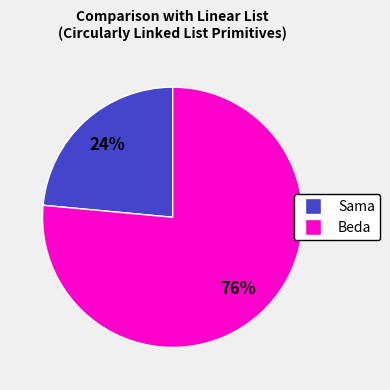

To the nearest percent, what is the combined percentage of Beda and Sama?

100%